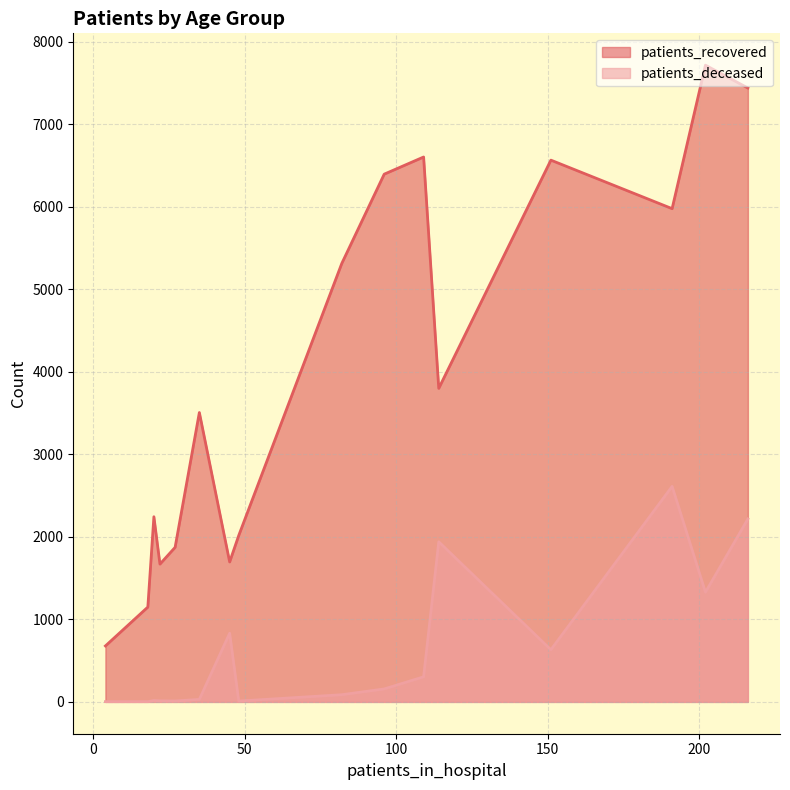

Which series has the widest spread of values?

patients_recovered